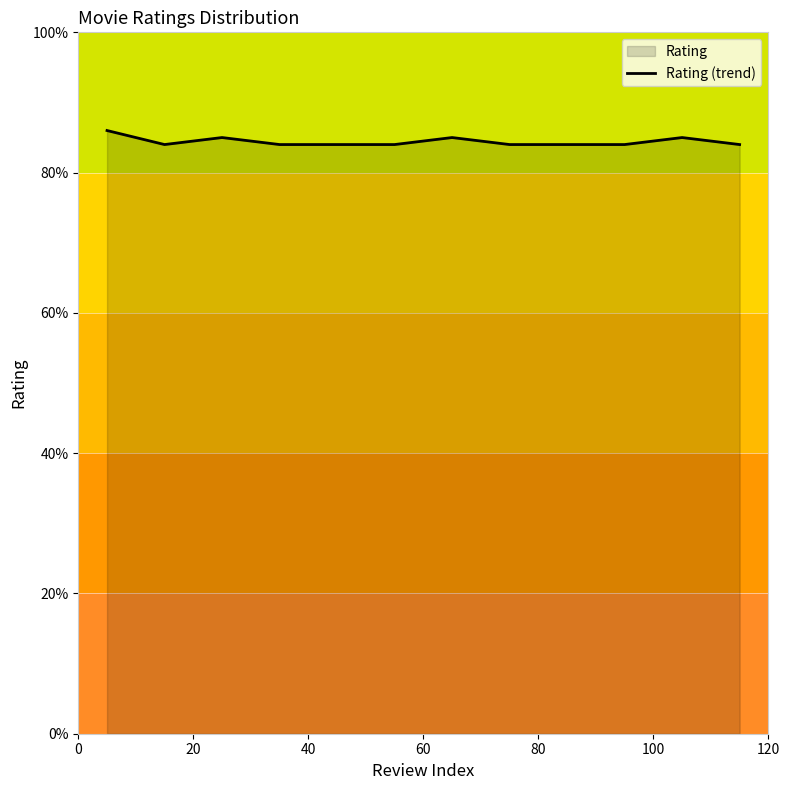

Where is the data nearest to the value 8?

20